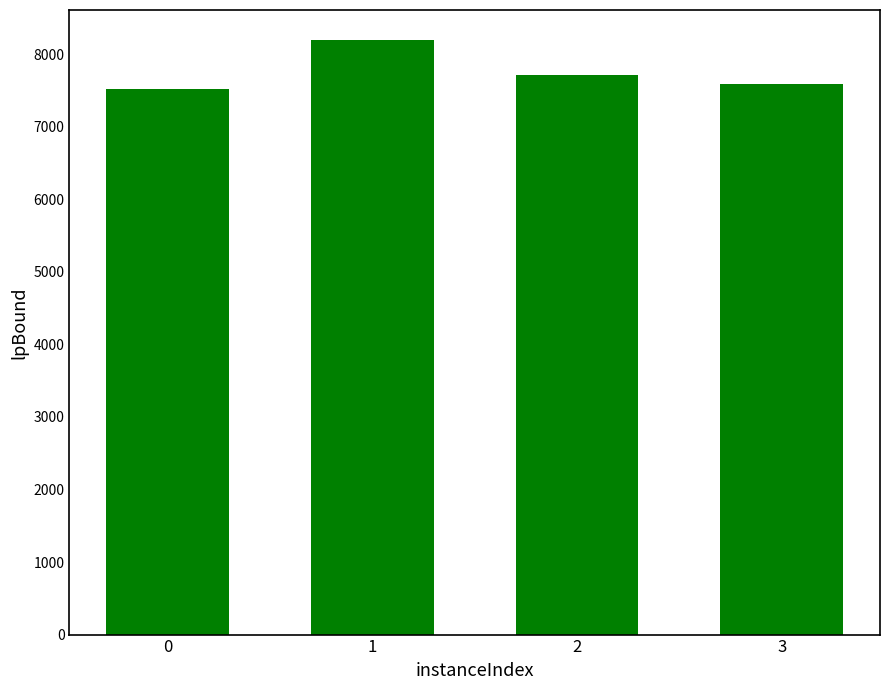

The chart shows a value of 7586.4 at 3. True or false?

True